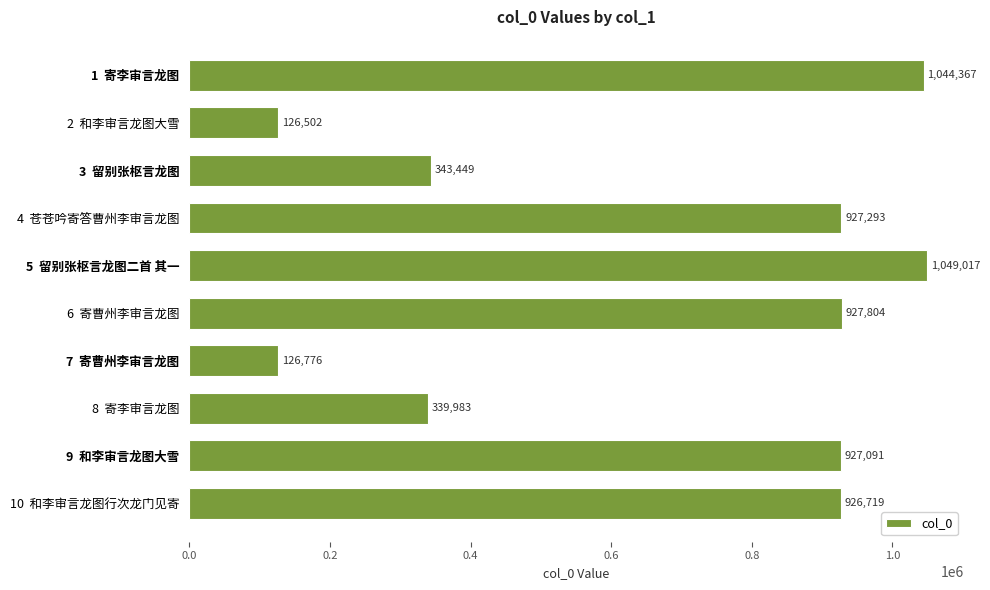

Between 4  苍苍吟寄答曹州李审言龙图 and 7  寄曹州李审言龙图, which is larger?

4  苍苍吟寄答曹州李审言龙图